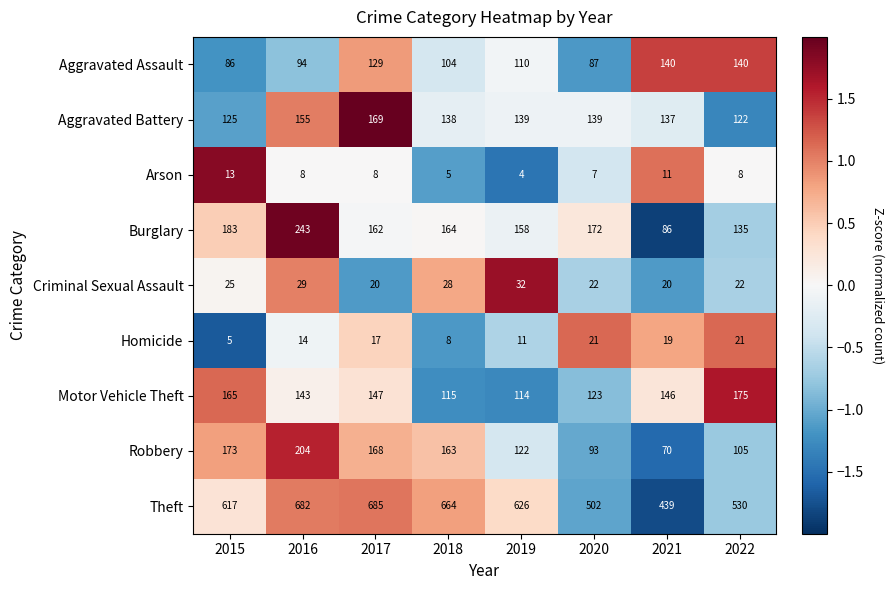

What is the difference between the maximum and second lowest values in the Criminal Sexual Assault series?

12